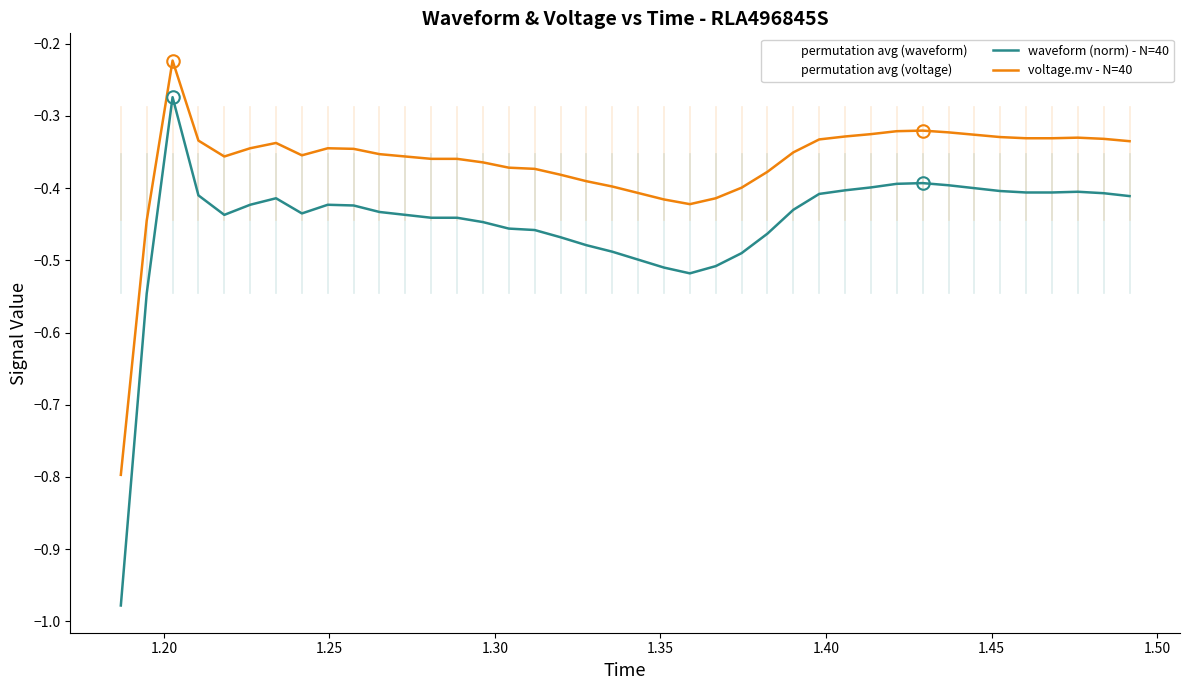

True or false: waveform (norm) - N=40 has more than 1 interior local peaks.

True